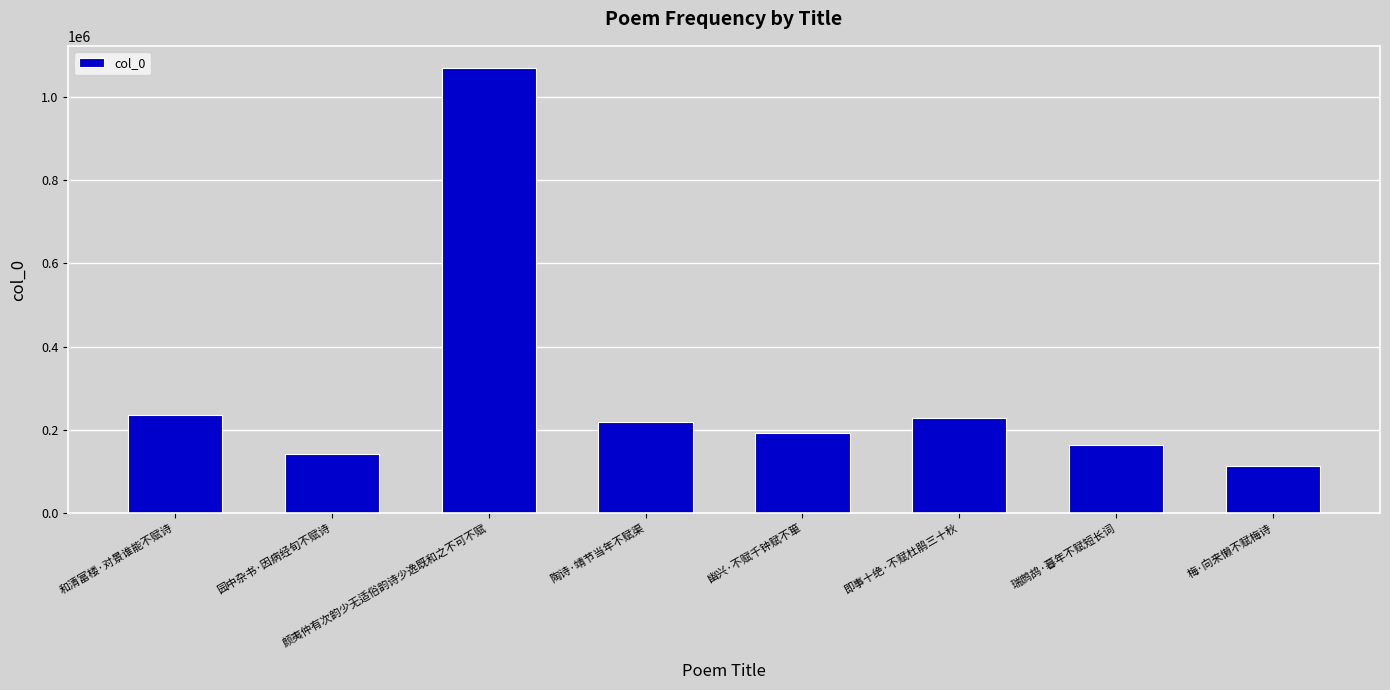

What is the difference between the maximum and minimum values?

956542